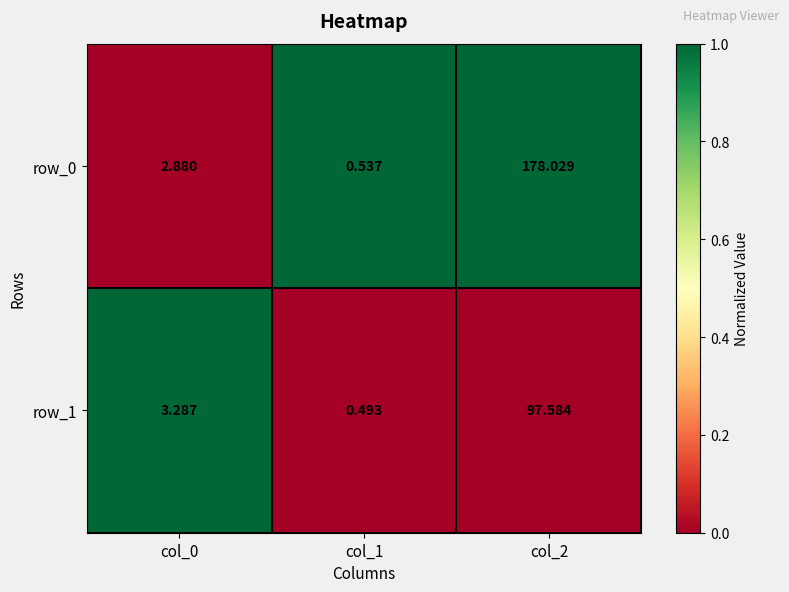

True or false: row_1 has a value of 0.3 at col_0.

False